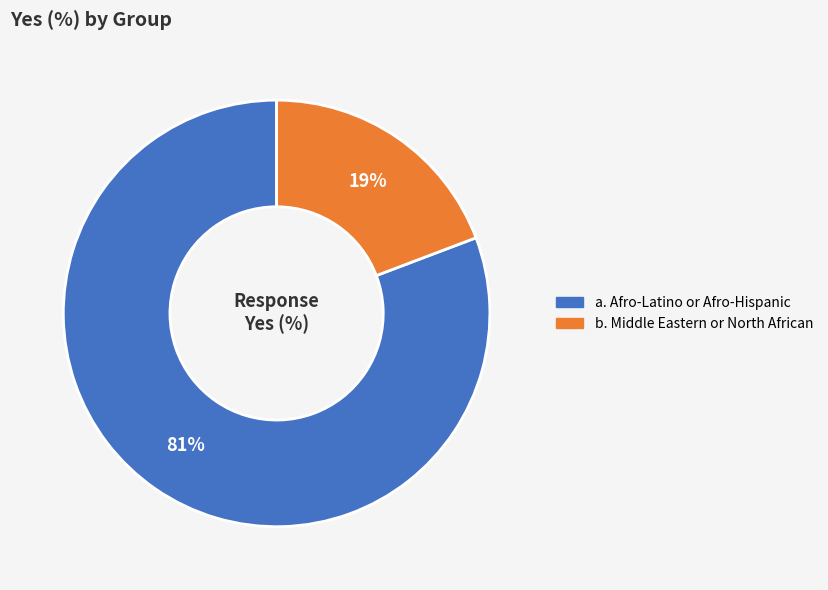

To the nearest percent, what is the combined percentage of b. Middle Eastern or North African and a. Afro-Latino or Afro-Hispanic?

100%